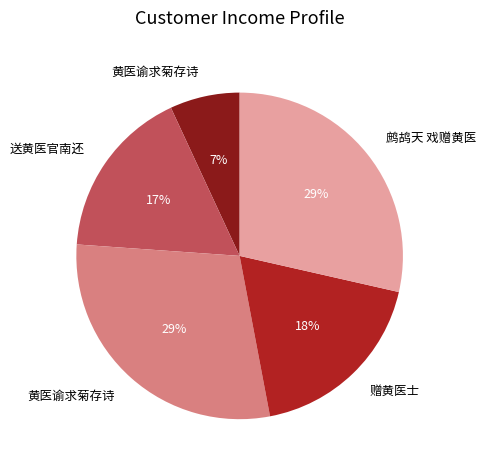

To the nearest percent, what is the average slice percentage?

20%